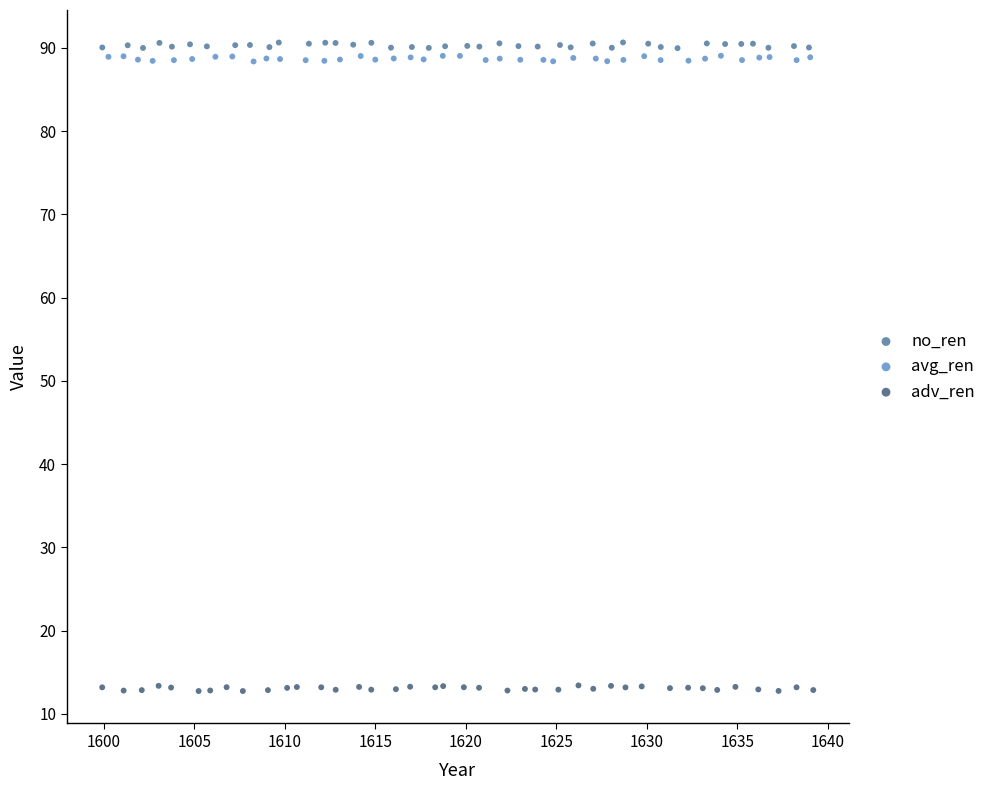

Which series reaches the minimum Y coordinate?

adv_ren